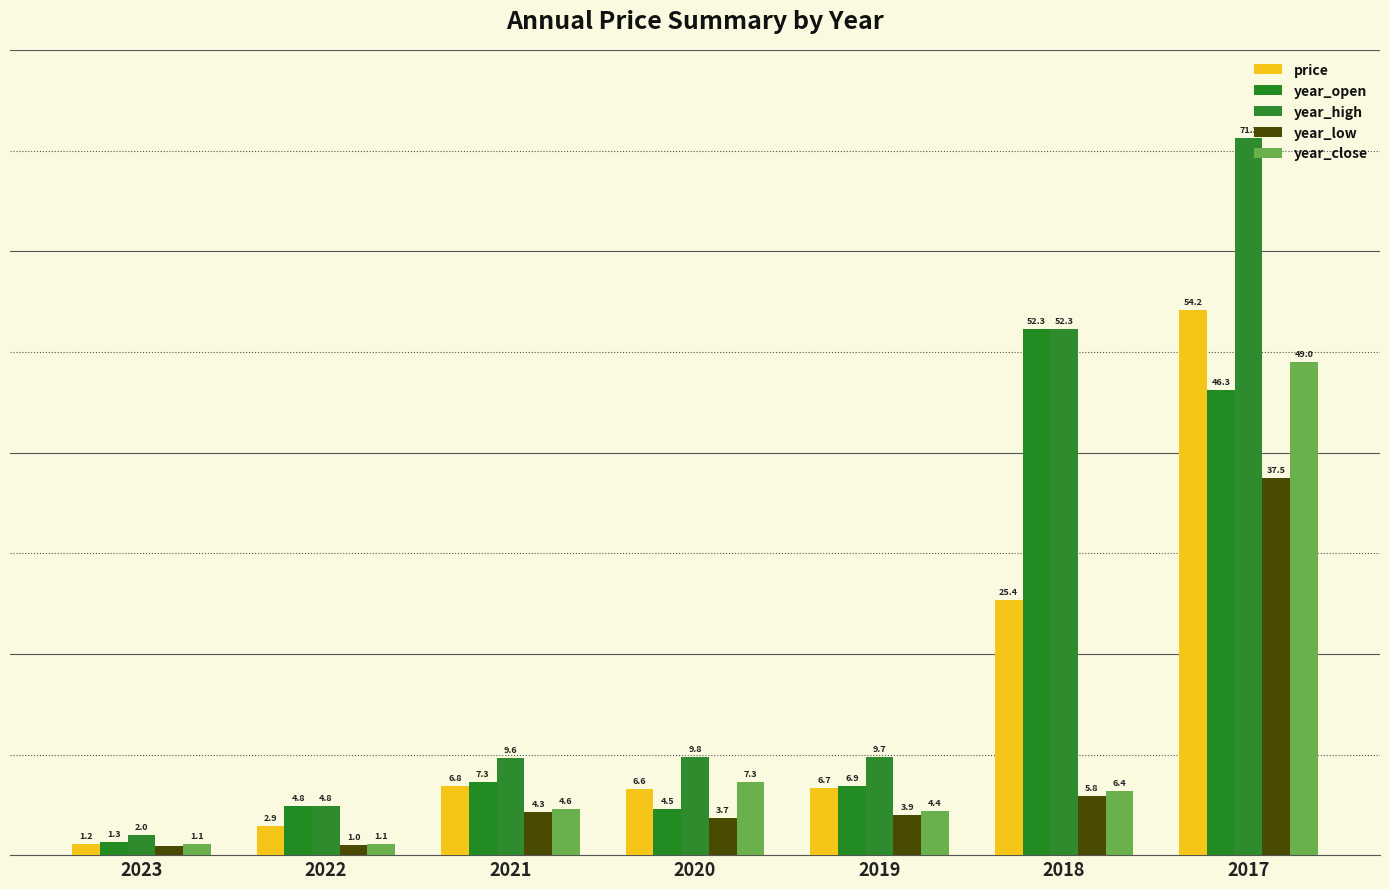

What is the value of the year_low bar at the 2nd from the left?

1.0